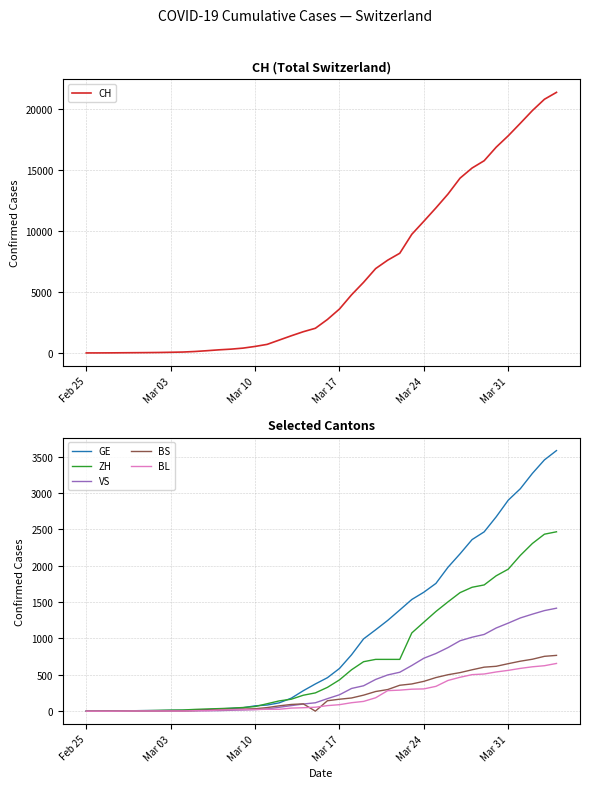

How many categories are shown in the chart?

40